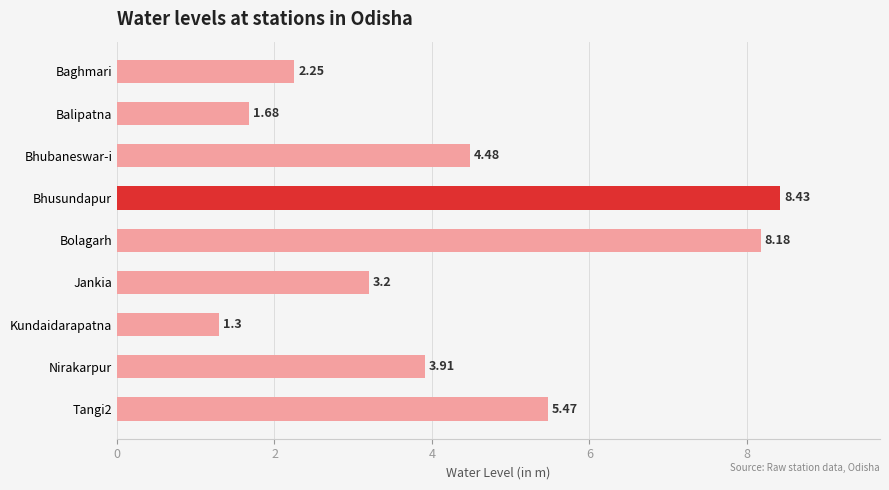

What is the difference between the maximum and minimum values?

7.1